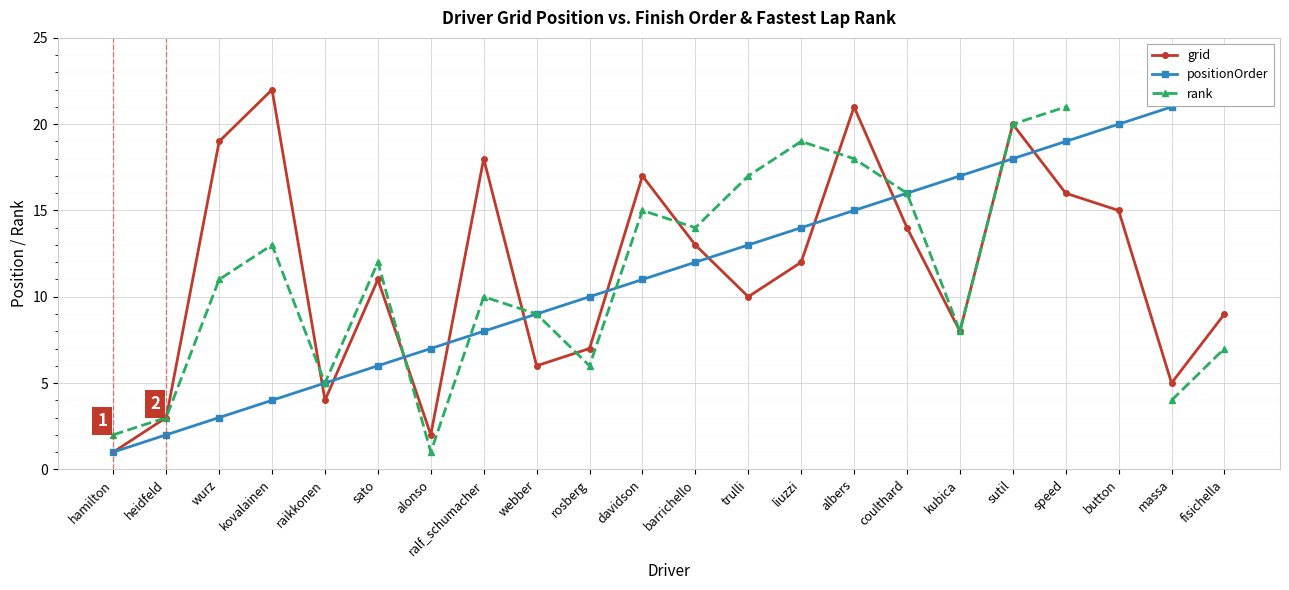

Where does the rank series first go above 12?

kovalainen